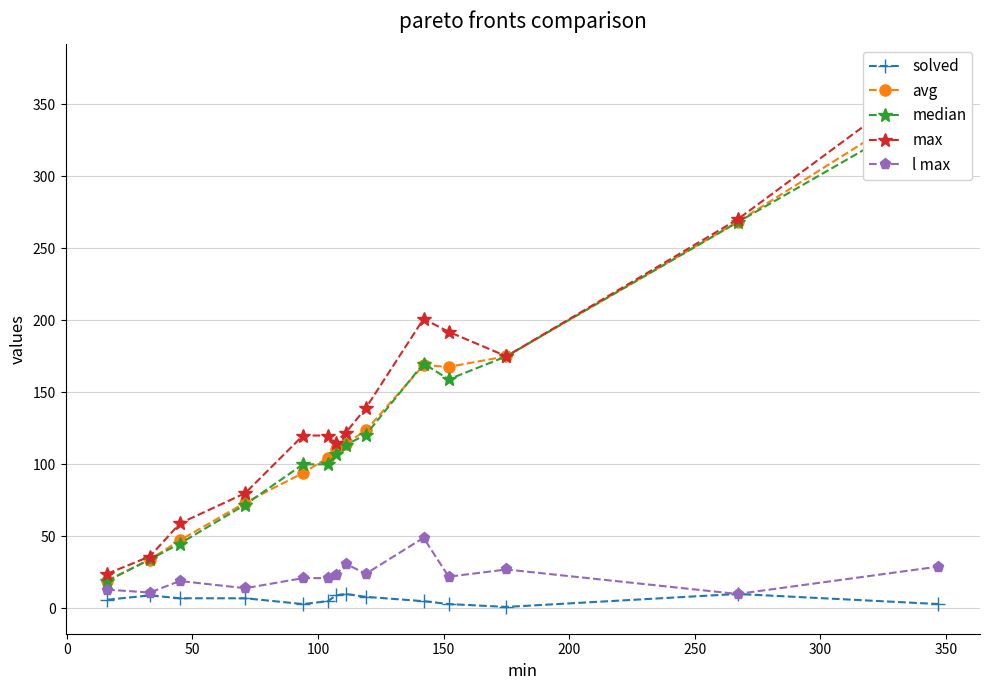

True or false: avg and max intersect in this chart.

False